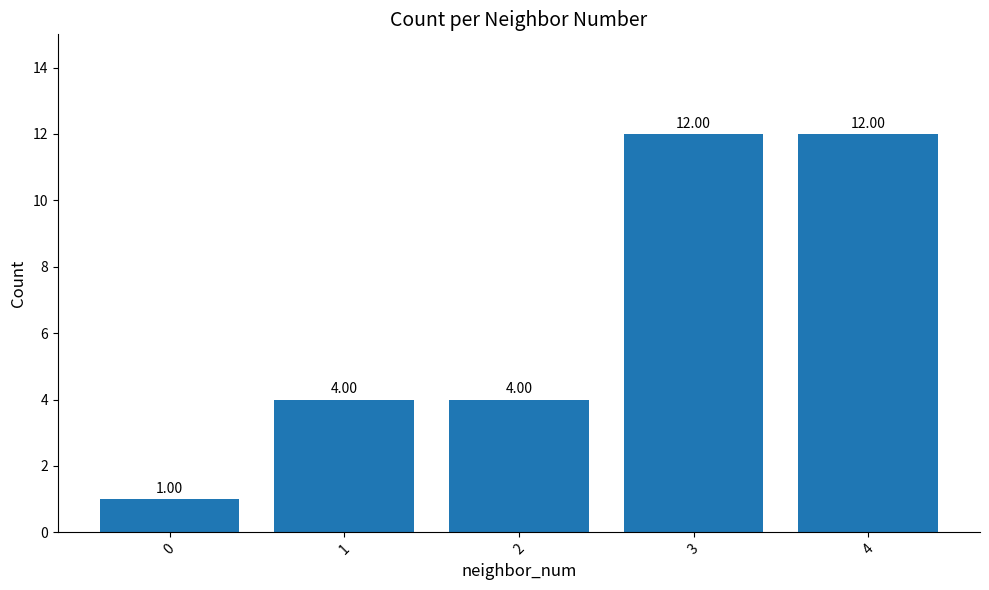

Approximately how many times larger is the value at 2 compared to 0?

4.0